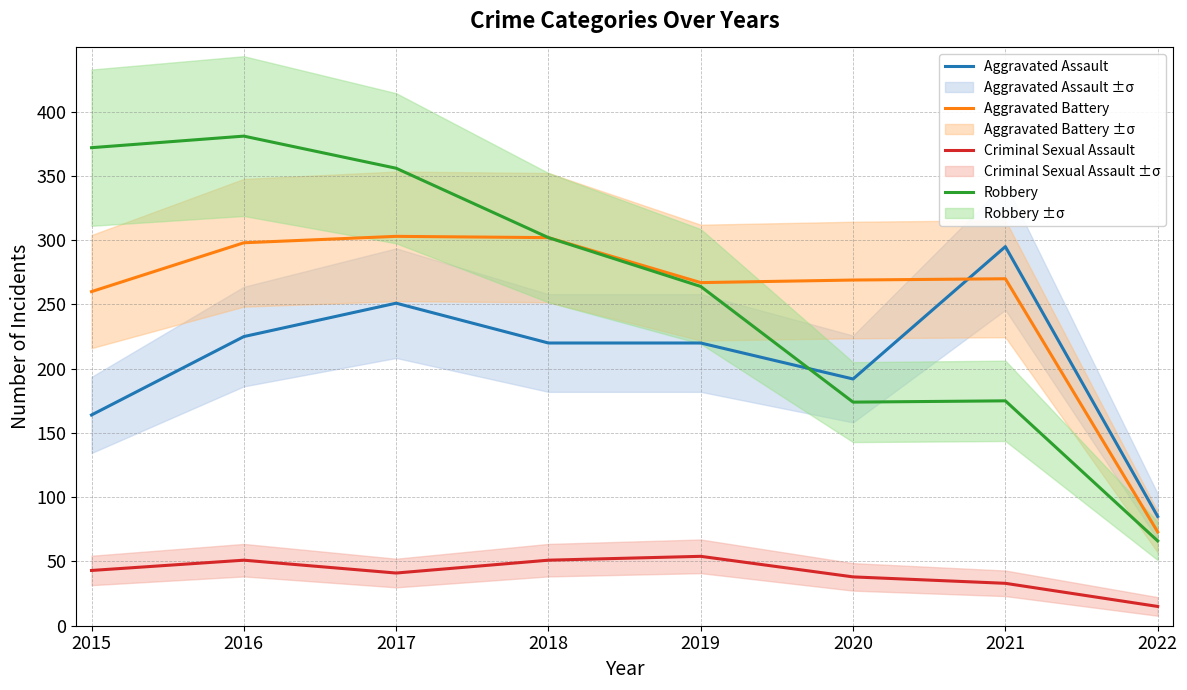

Is it true that Criminal Sexual Assault equals 51 at 2016?

True